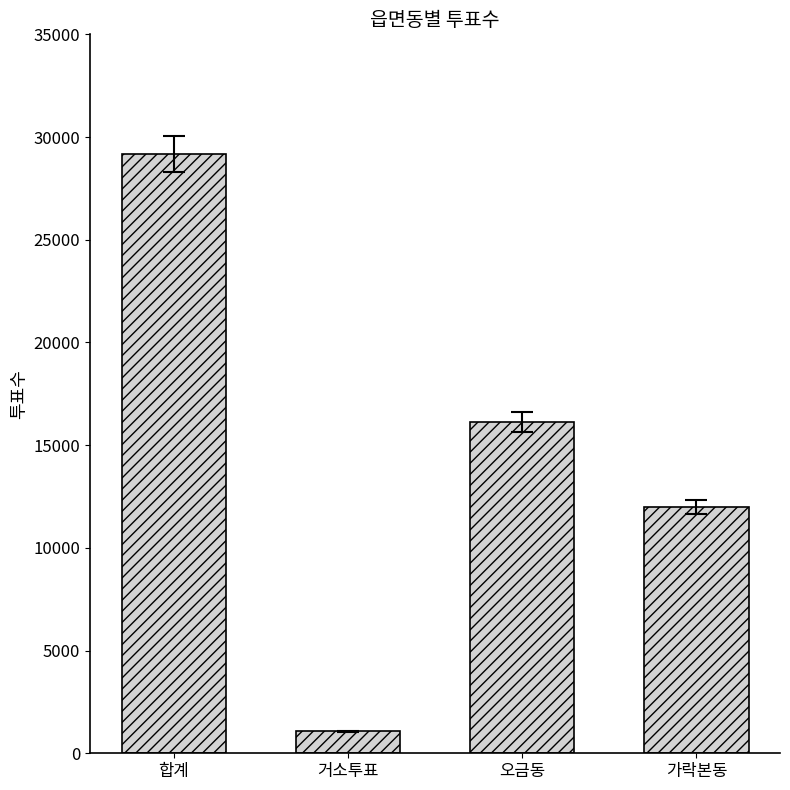

What is the maximum value shown in the chart?

29180